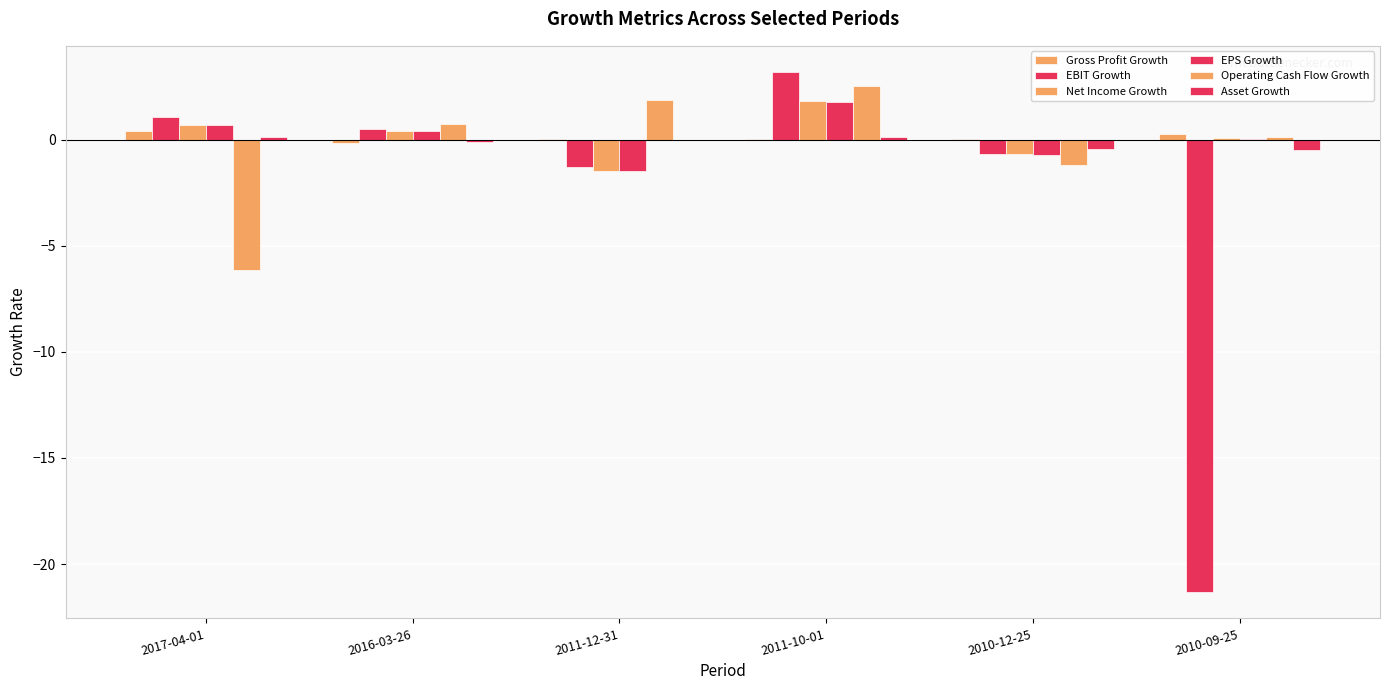

What is the label of the 6th bar from the right?

2017-04-01